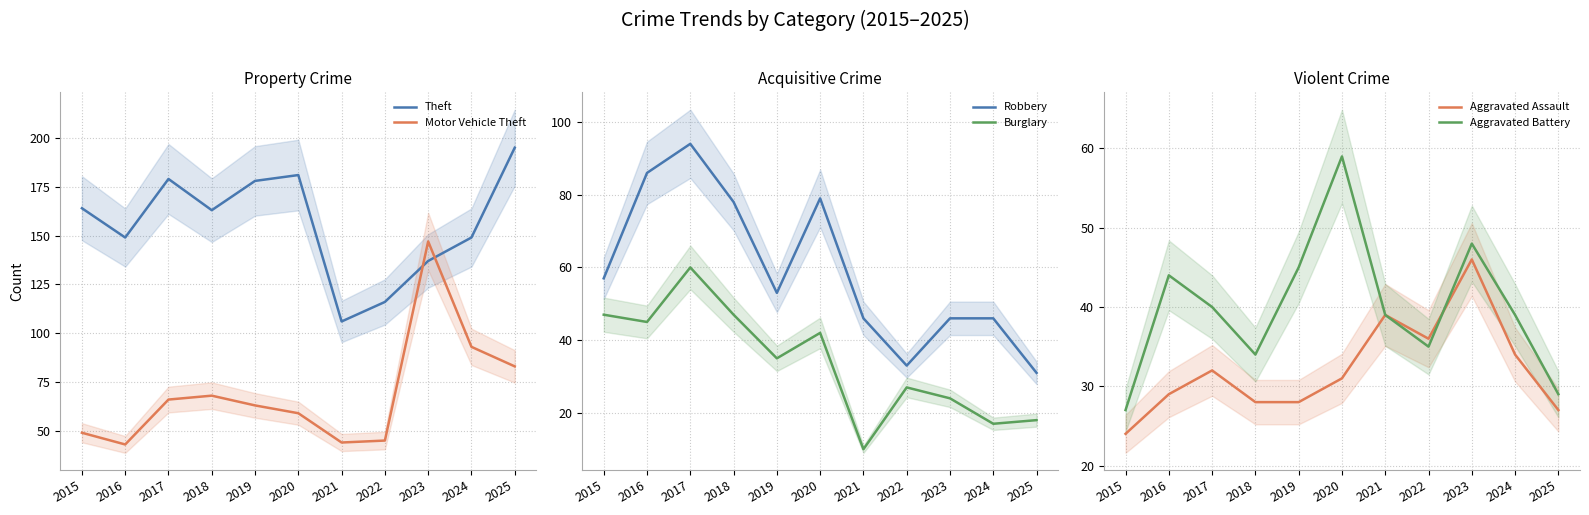

True or false: Aggravated Assault and Aggravated Battery cross at least once.

True